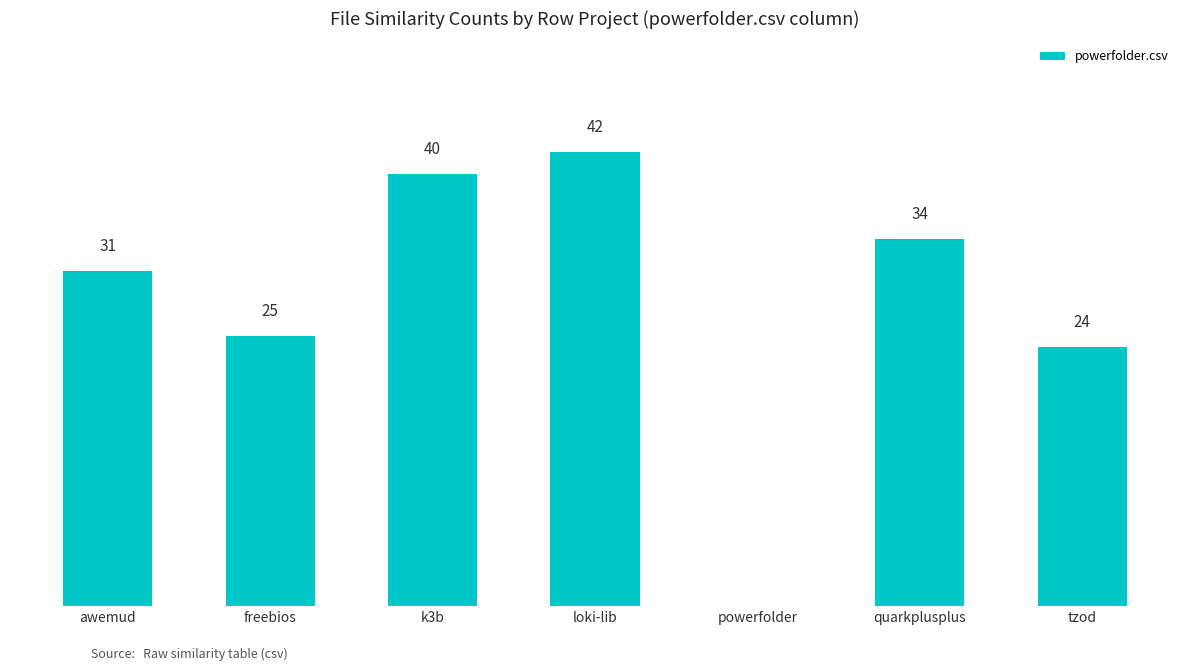

Which category has the highest value across all series?

loki-lib